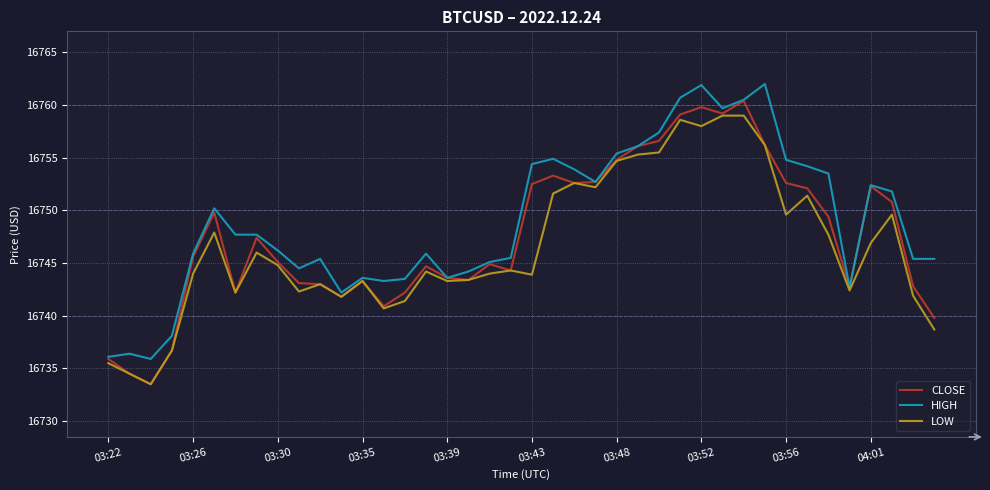

What is the maximum value for LOW?

16759.0